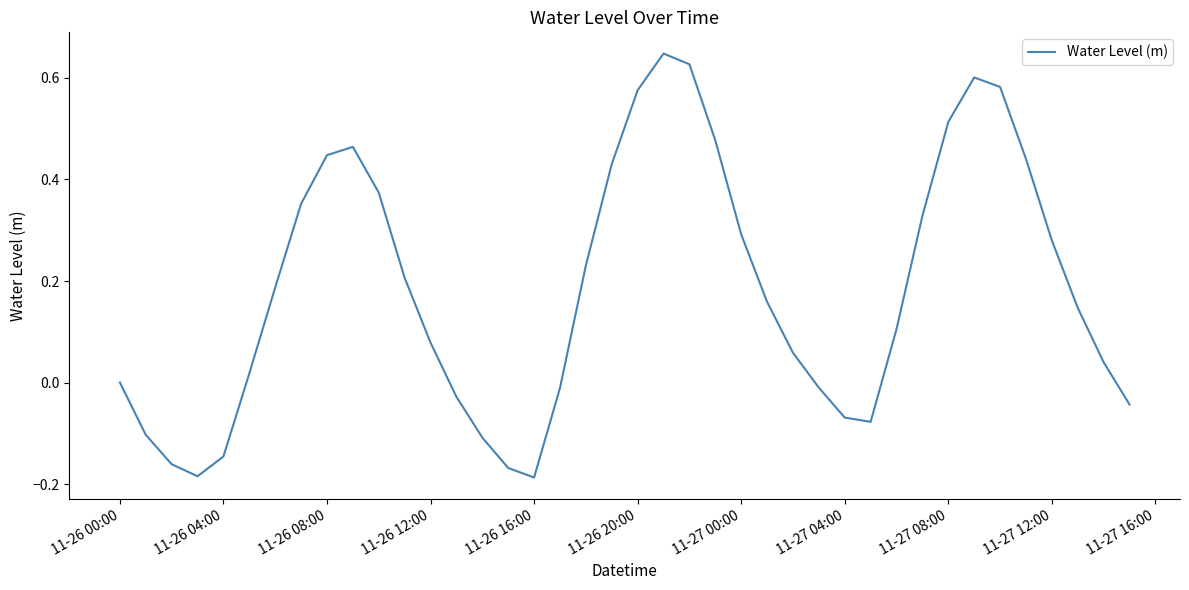

What is the difference between the maximum and minimum values?

0.8